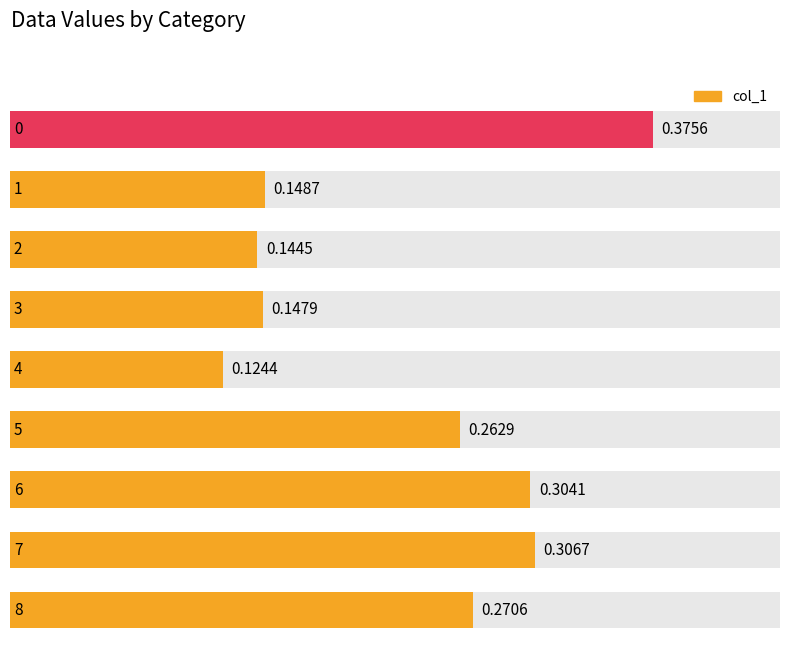

The value at 4 is 0.1. True or false?

True